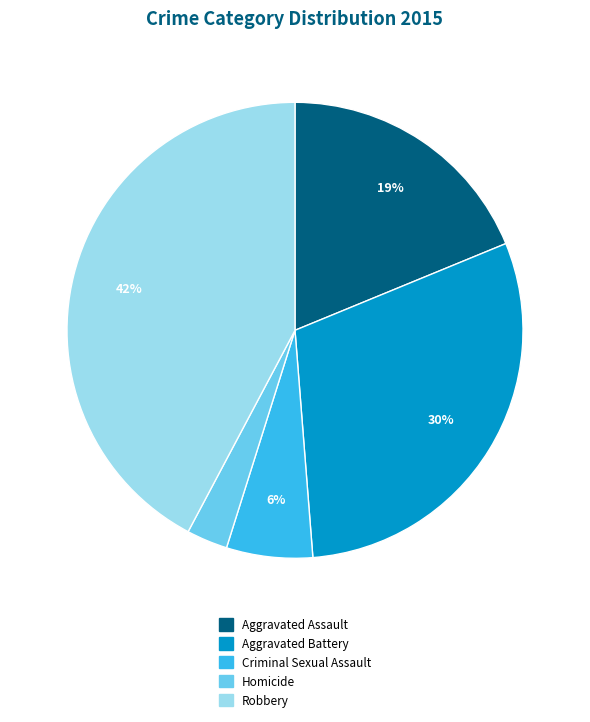

To the nearest percent, what is the average slice percentage?

20%